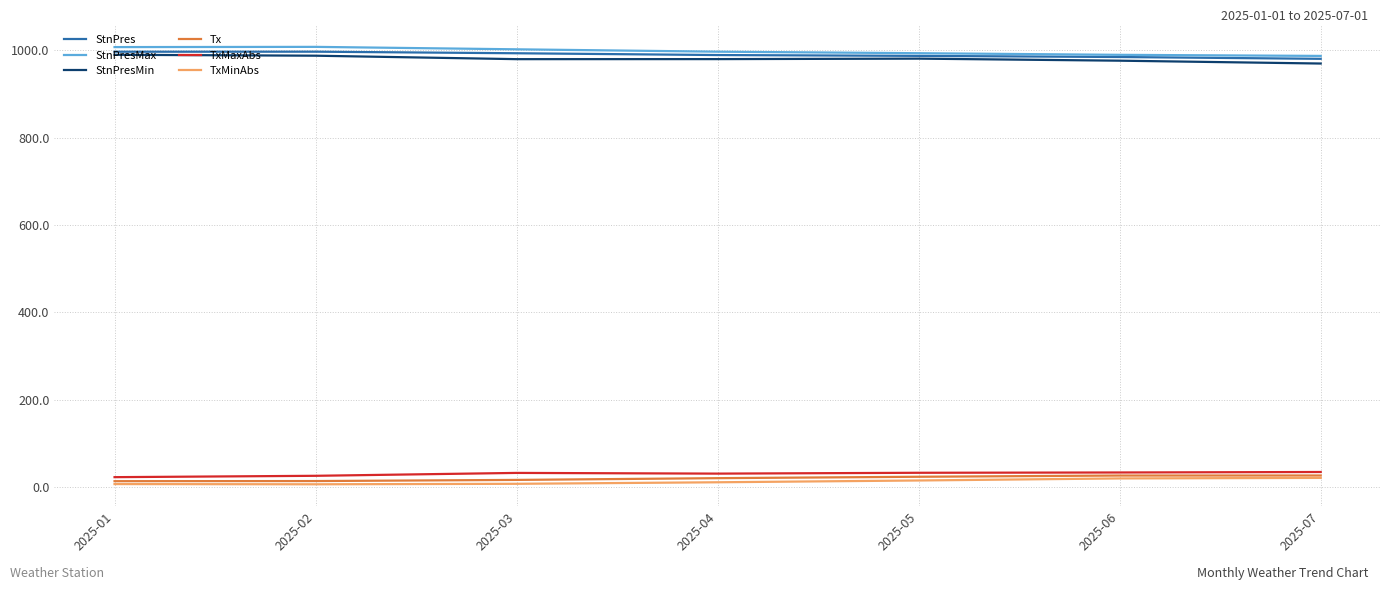

What is the maximum value shown in the chart?

1007.5